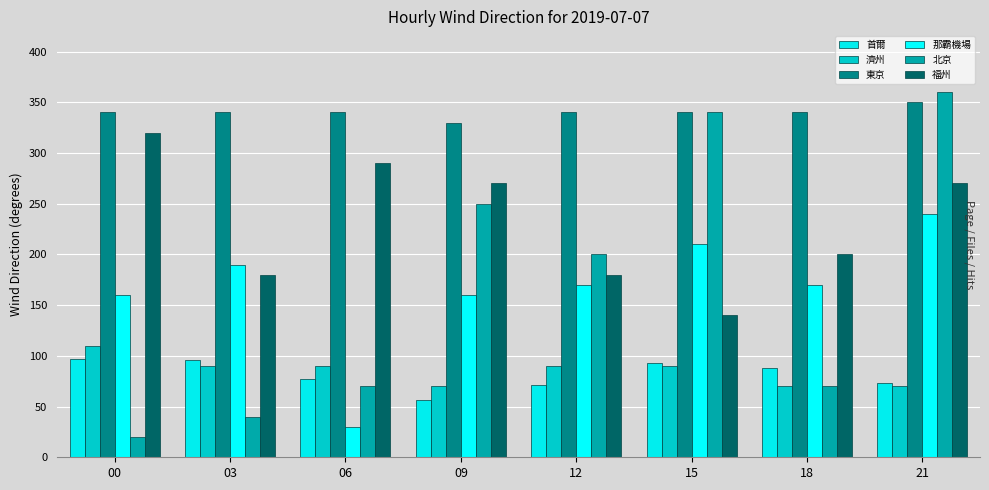

What is the difference between the maximum and minimum values in the 首爾 series?

41